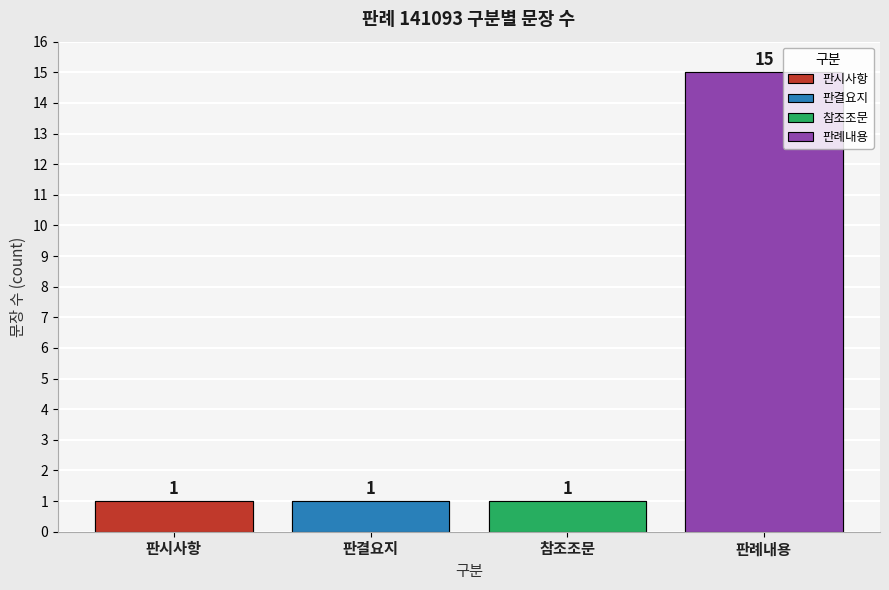

Which category has the lowest value across all series?

판시사항